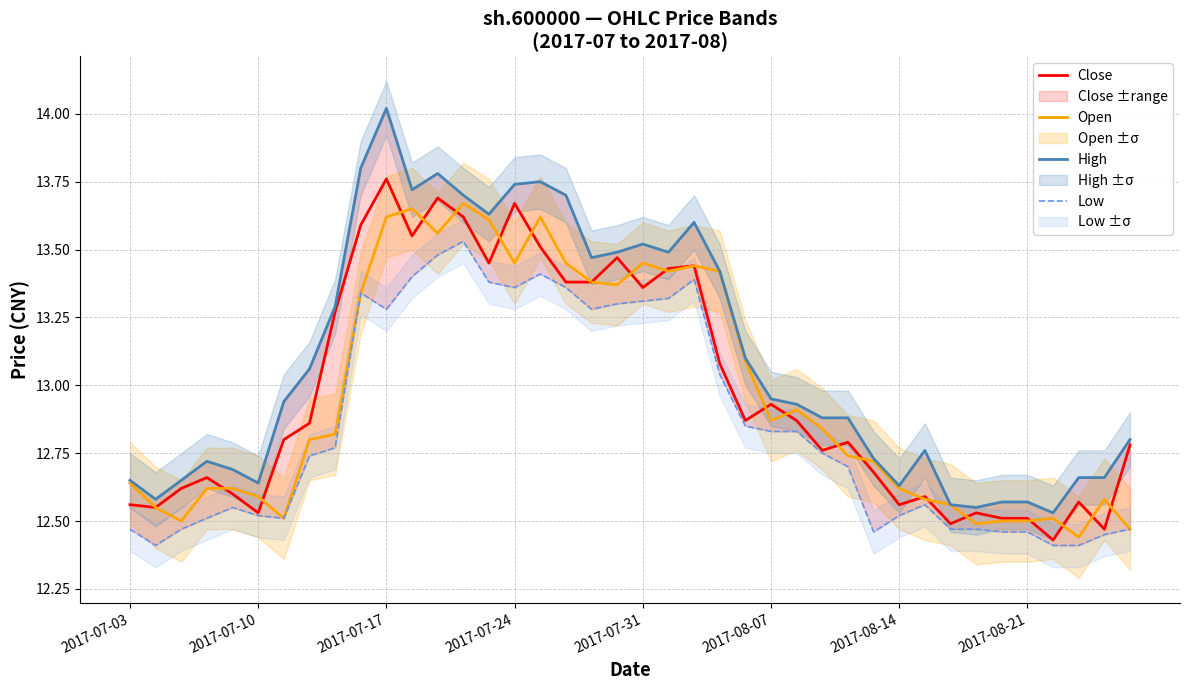

Rank the series at 9 from lowest to highest value.

Open, Low, Close, High